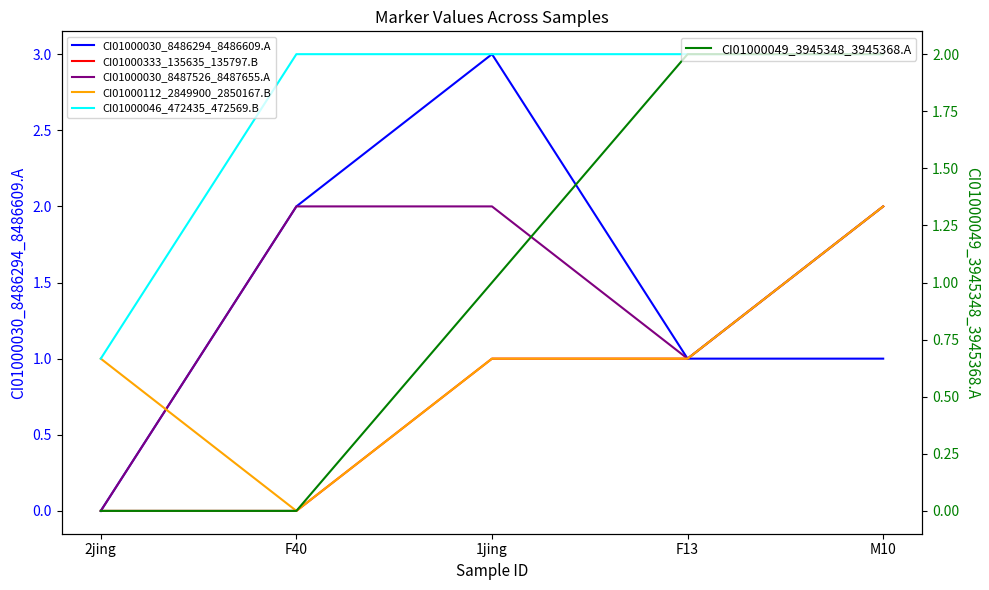

Which has a higher value, 1jing or 2jing?

1jing